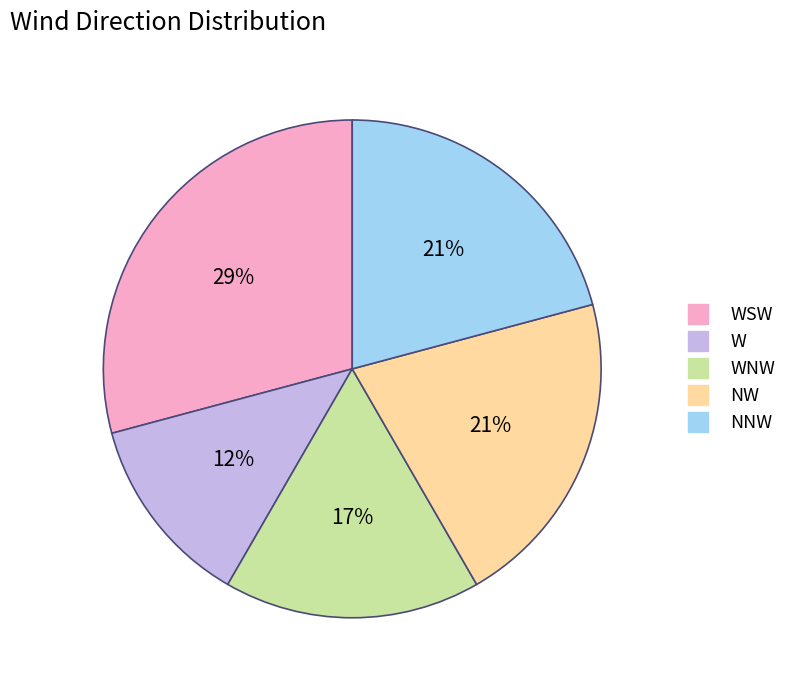

To the nearest percent, what is the average slice percentage?

20%